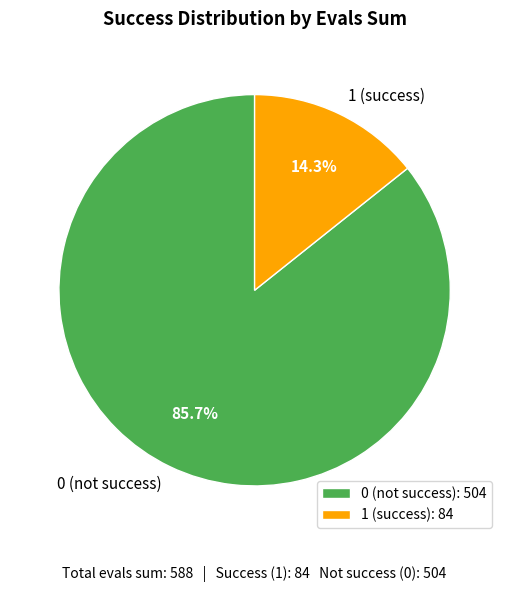

How many slices are in this pie chart?

2